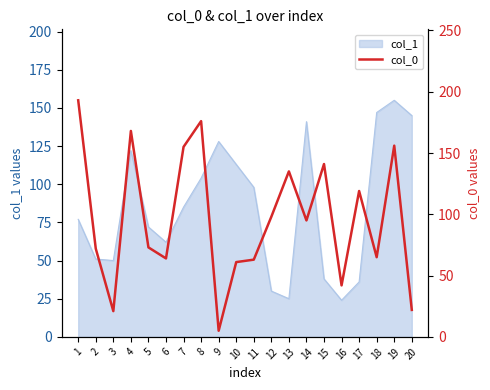

What is the change in value from 1 to 19?

-37